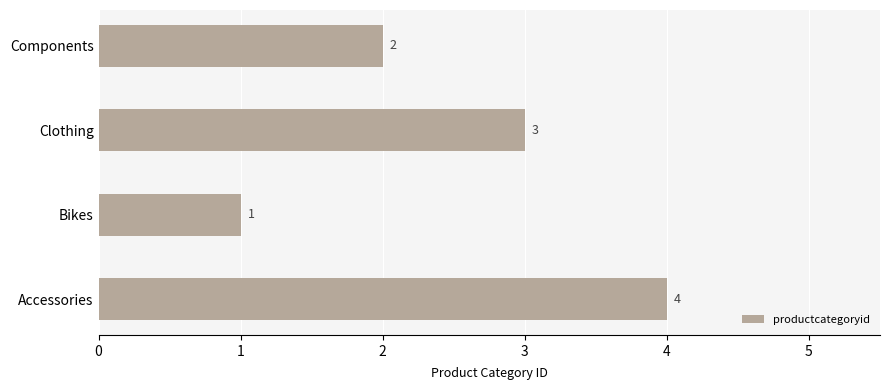

At which label is the value closest to 2?

Components